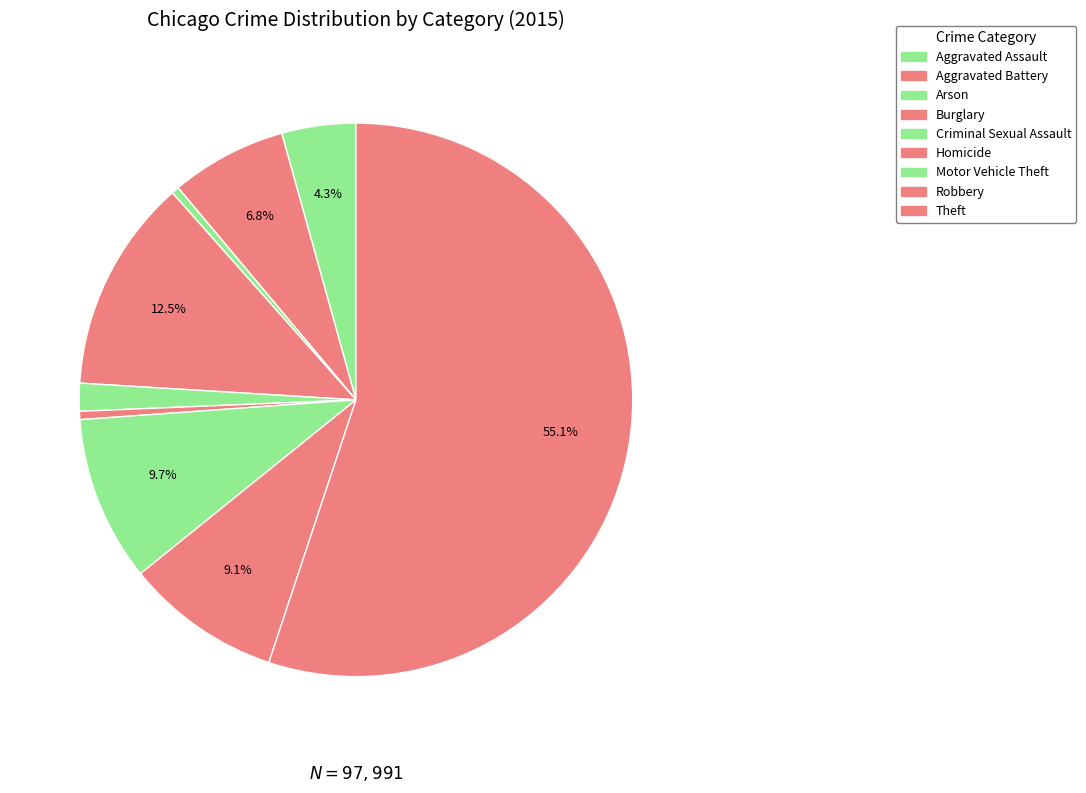

The Aggravated Assault slice represents 4% of the pie. True or false?

True